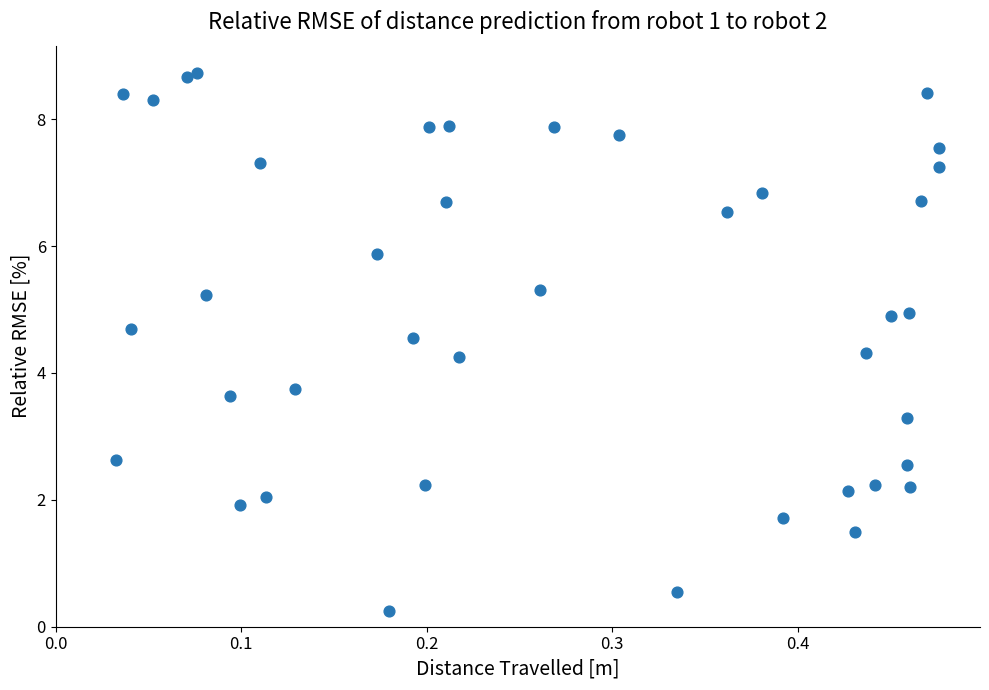

What is the range of Y values (max minus min)?

8.5